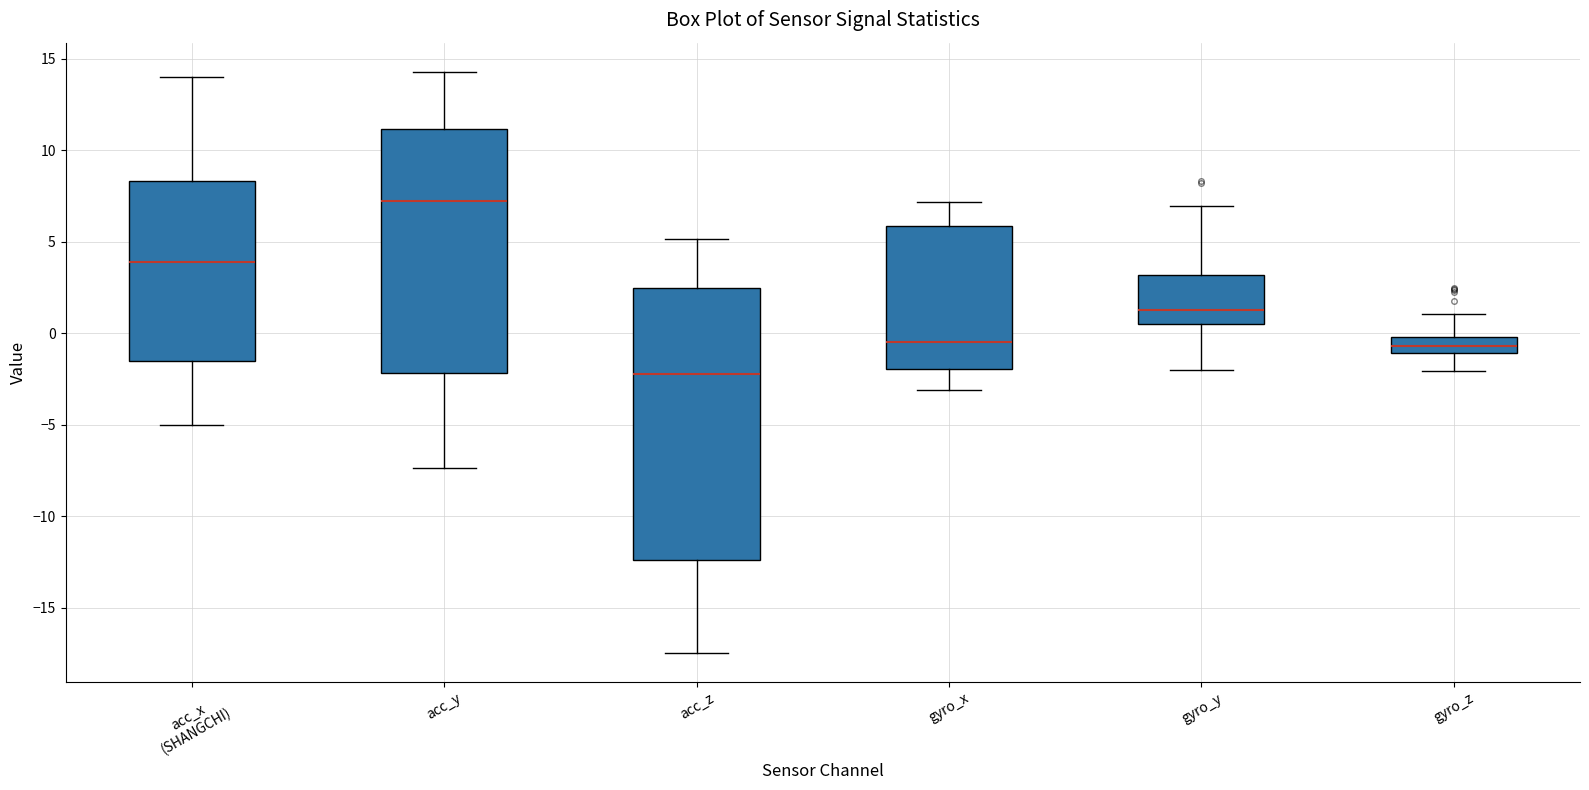

Reading left to right, transcribe this box plot: for each box, give where its median line is, the range the box spans, and where its two whiskers end, as read against the y-axis. The values are not printed on the chart, so give them approximately, as read against the axis.

acc_x (SHANGCHI): median 4.0, box -1.5 to 8.5, whiskers -5.0 to 14.0
acc_y: median 7.0, box -2.0 to 11.0, whiskers -7.5 to 14.5
acc_z: median -2.0, box -12.5 to 2.5, whiskers -17.5 to 5.0
gyro_x: median -0.5, box -2.0 to 6.0, whiskers -3.0 to 7.0
gyro_y: median 1.5, box 0.5 to 3.0, whiskers -2.0 to 7.0
gyro_z: median -0.5, box -1.0 to 0.0, whiskers -2.0 to 1.0